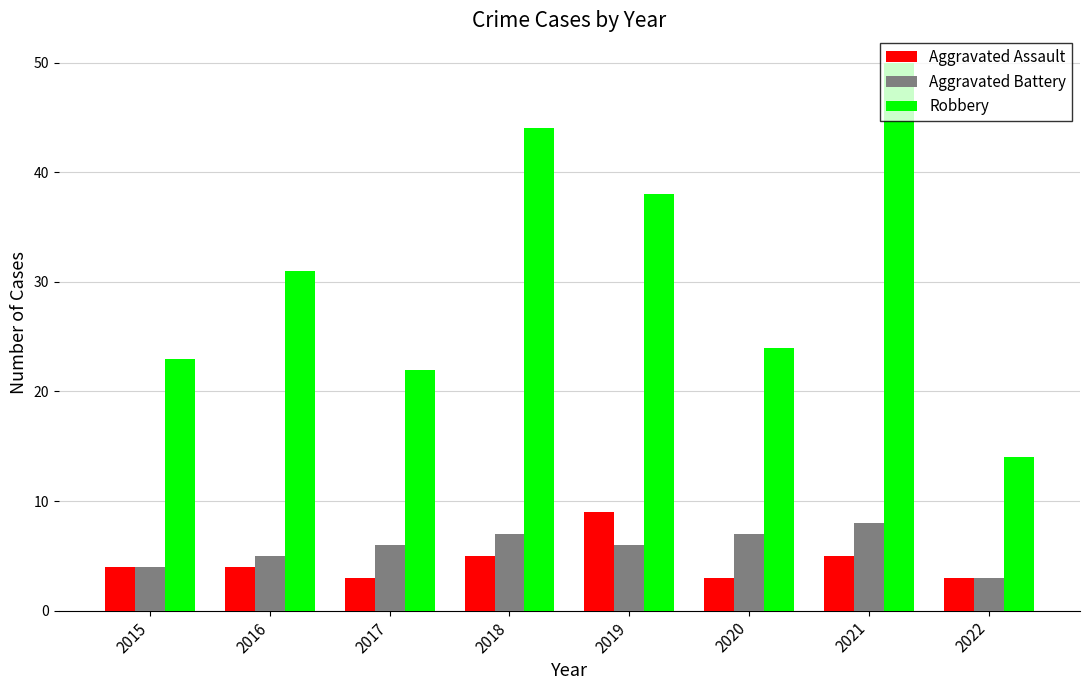

What is the value of the Robbery bar at the 8th from the left?

14